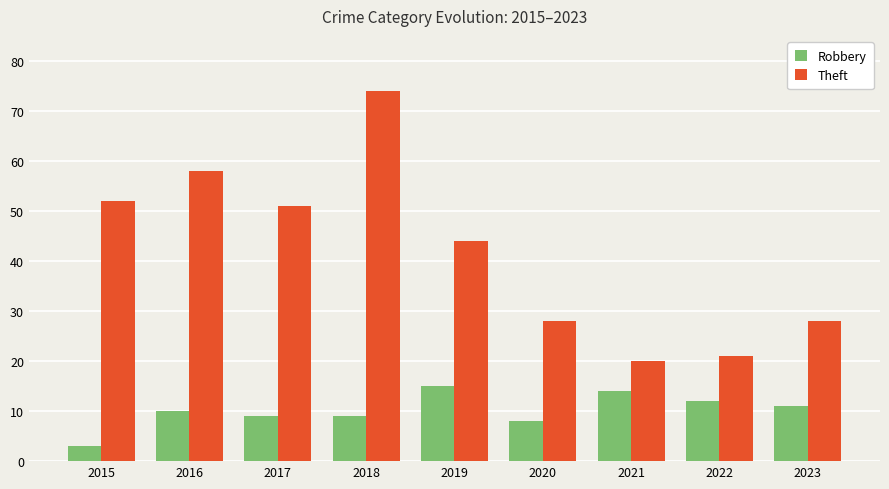

Which series has the largest total across all categories?

Theft